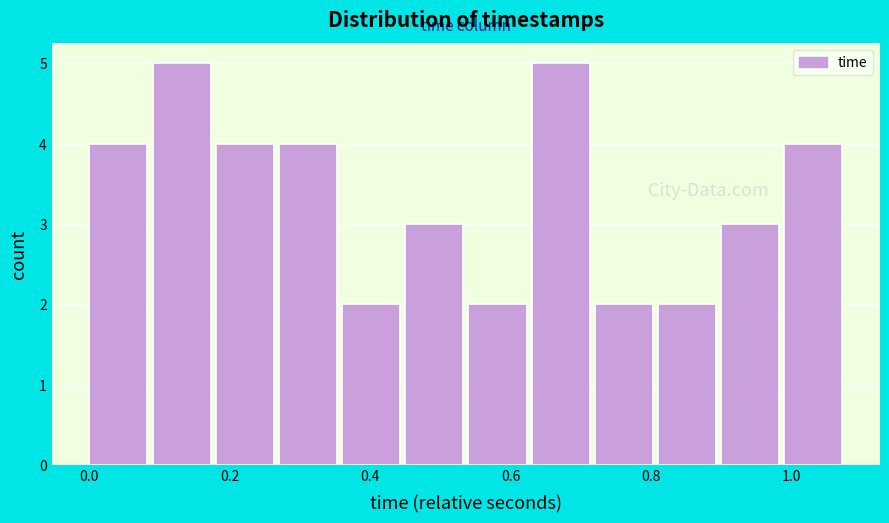

Reading left to right, list every bar in this chart as the range it spans on the x-axis followed by its height. Neither the bar edges nor the heights are printed on the chart, so give them approximately, as read against the axes.

0.00 to 0.08: 4
0.08 to 0.18: 5
0.18 to 0.26: 4
0.26 to 0.36: 4
0.36 to 0.44: 2
0.44 to 0.54: 3
0.54 to 0.62: 2
0.62 to 0.72: 5
0.72 to 0.80: 2
0.80 to 0.90: 2
0.90 to 0.98: 3
0.98 to 1.08: 4